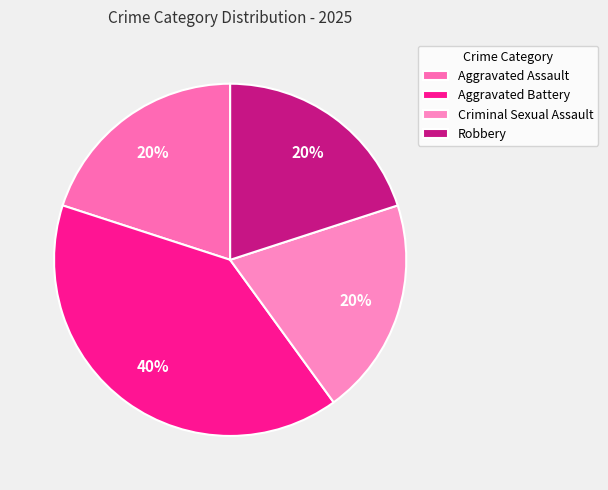

Between Aggravated Assault and Robbery, which is larger?

Aggravated Assault